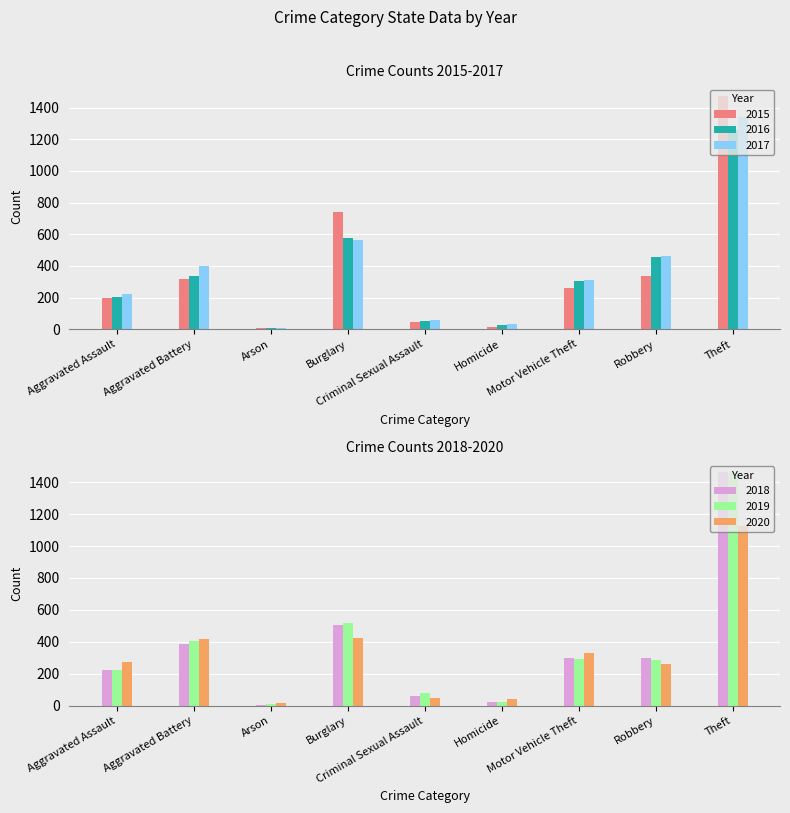

True or false: 2018 has a value of 225 at Aggravated Assault.

True